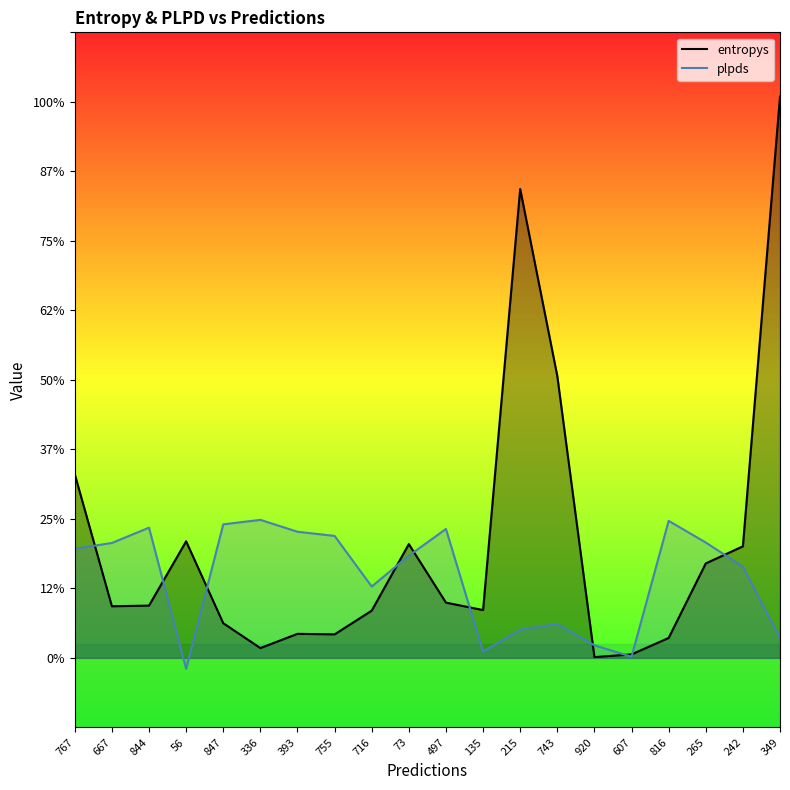

Reading left to right, transcribe all the data shown in this chart.

entropys: 767=1.3	667=0.4	844=0.4	56=0.8	847=0.2	336=0.1	393=0.2	755=0.2	716=0.3	73=0.8	497=0.4	135=0.3	215=3.4	743=2.0	920=0.0	607=0.0	816=0.1	265=0.7	242=0.8	349=4.0
plpds: 767=0.8	667=0.8	844=0.9	56=-0.1	847=1.0	336=1.0	393=0.9	755=0.9	716=0.5	73=0.7	497=0.9	135=0.0	215=0.2	743=0.2	920=0.1	607=0.0	816=1.0	265=0.8	242=0.7	349=0.1